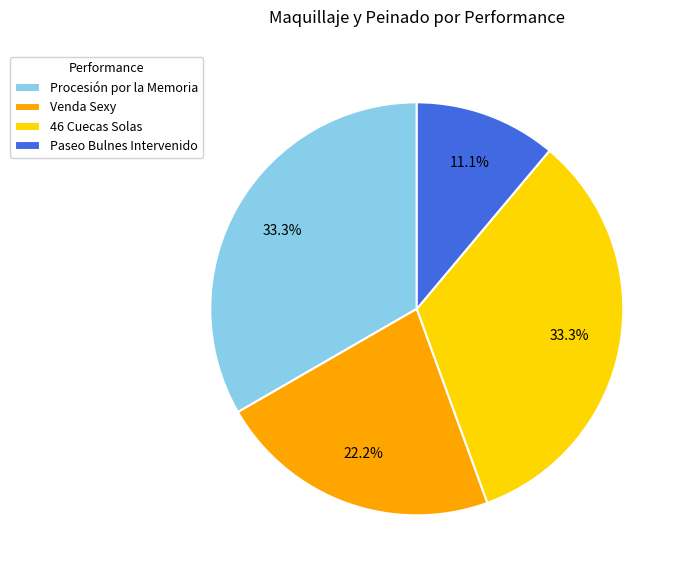

To the nearest percent, what is the difference between the largest and smallest slice percentages?

22%